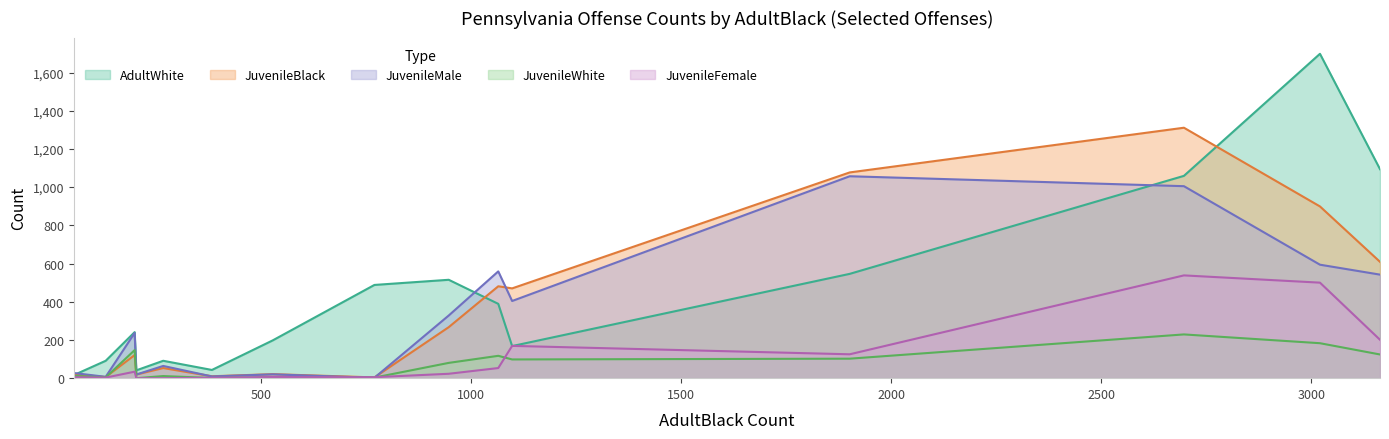

Rank the series by their maximum value, from highest to lowest.

AdultWhite, JuvenileBlack, JuvenileMale, JuvenileFemale, JuvenileWhite